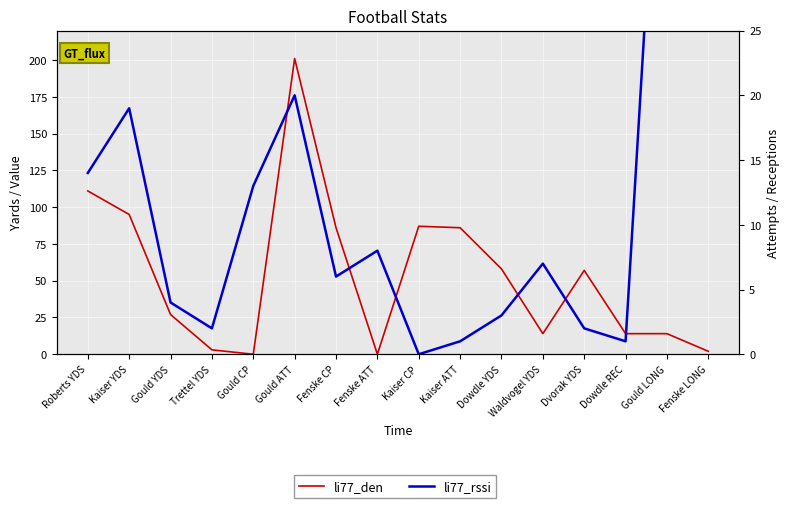

At which label does li77_rssi first exceed 7?

Roberts YDS